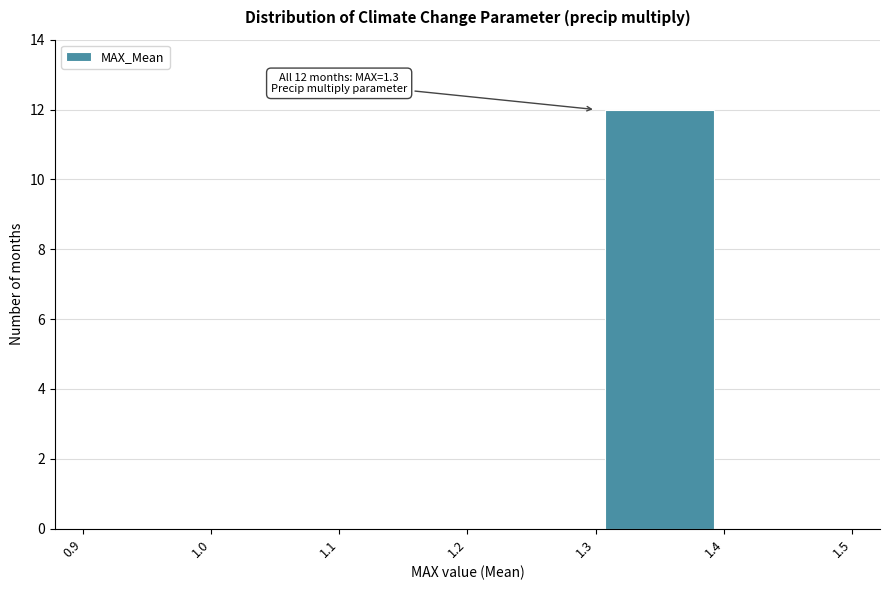

Over which range of the x-axis is the bar tallest?

1.3 to 1.4